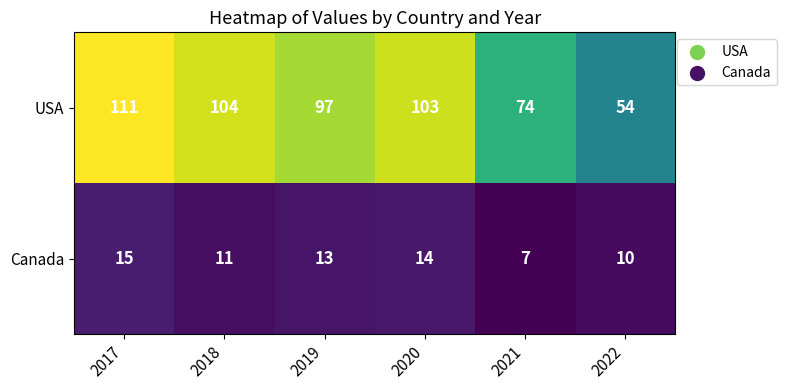

Reading left to right, list all the values displayed in this chart.

USA: 111	104	97	103	74	54
Canada: 15	11	13	14	7	10